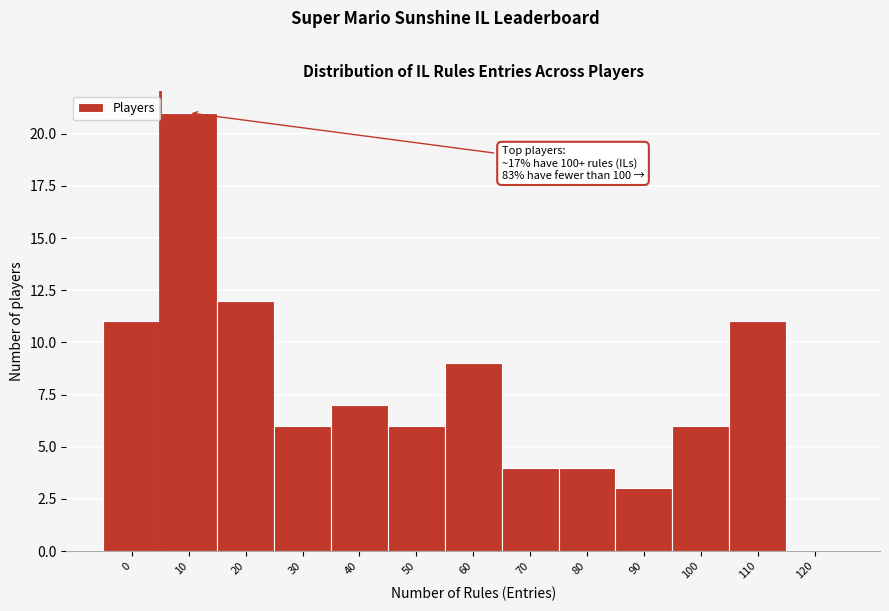

Reading left to right, what are all the values shown in this chart?

0=11	10=21	20=12	30=6	40=7	50=6	60=9	70=4	80=4	90=3	100=6	110=11	120=0